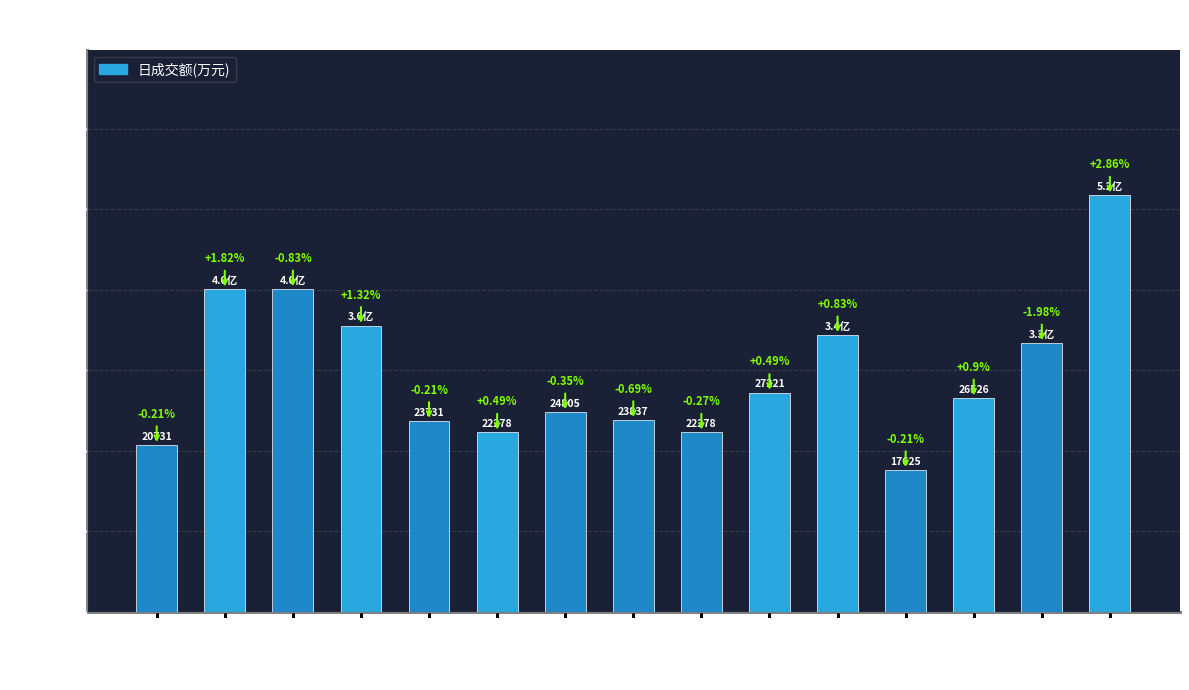

Rank the categories by value from lowest to highest.

11-25, 11-10, 11-17, 11-22, 11-16, 11-21, 11-18, 11-28, 11-23, 11-28*, 11-24, 11-15, 11-11, 11-14, 11-29